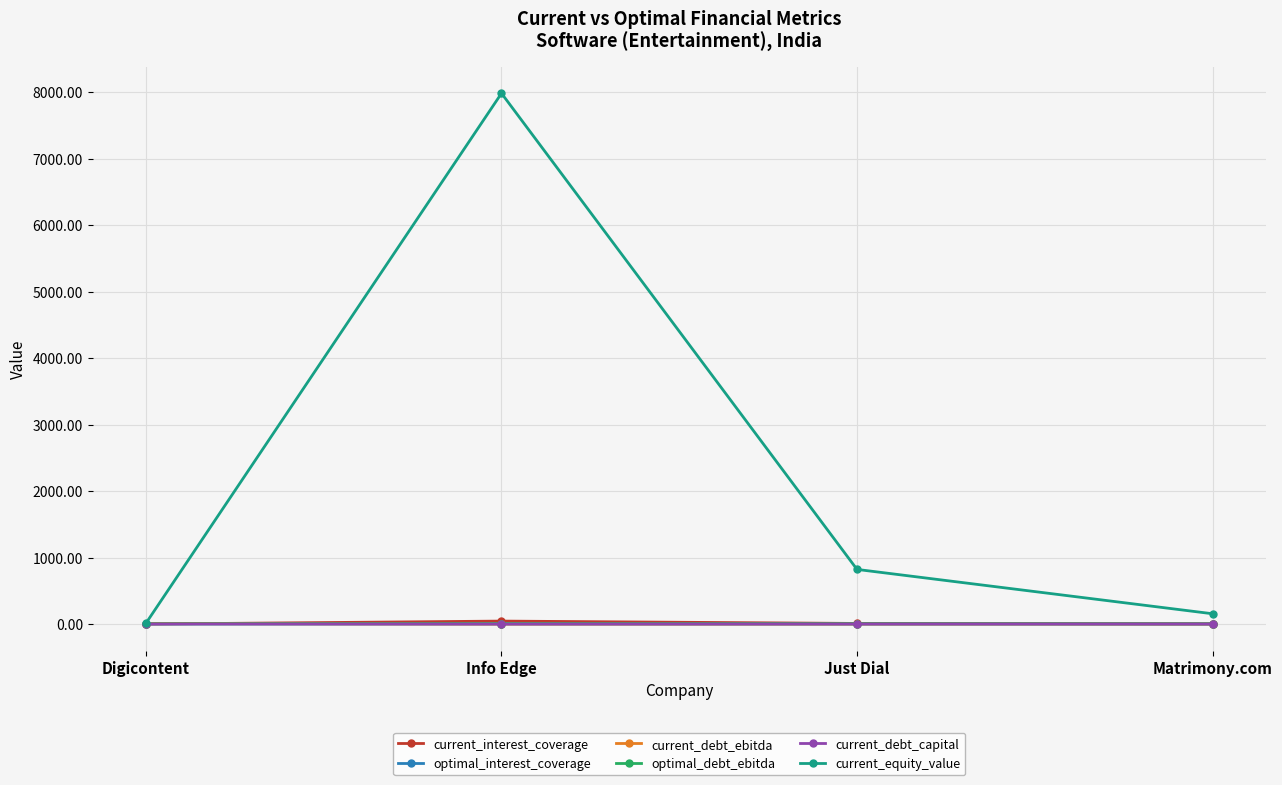

Which series has the largest range (max minus min)?

current_equity_value